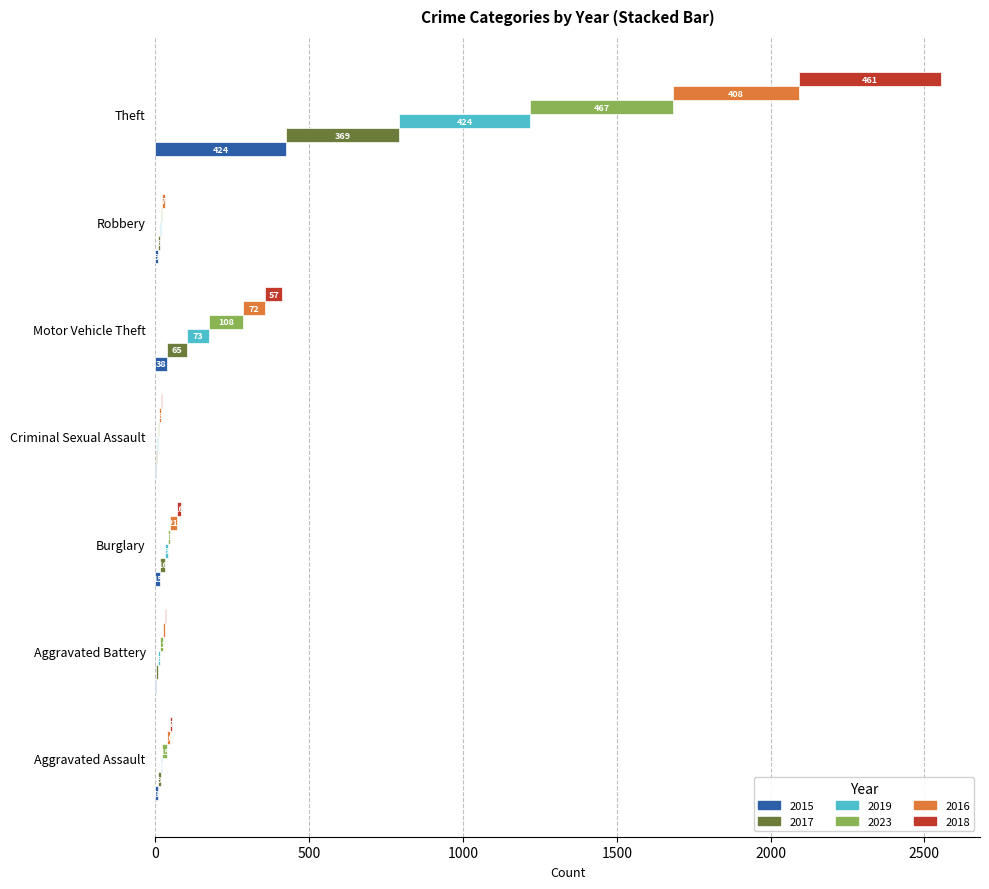

True or false: 2016 has a value of 5 at Aggravated Assault.

False